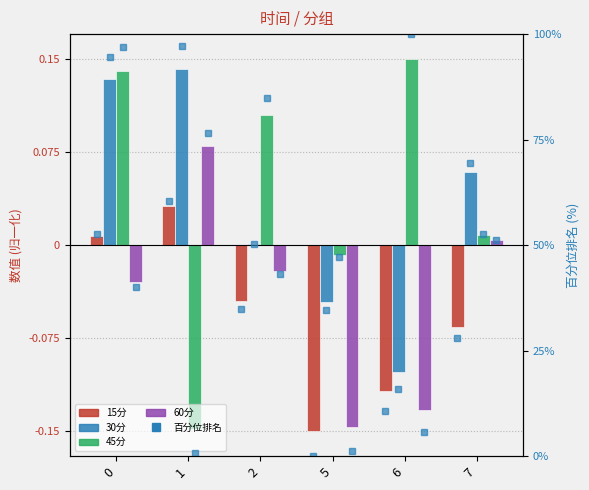

True or false: 30分 has a value of 0.2 at 0.

False